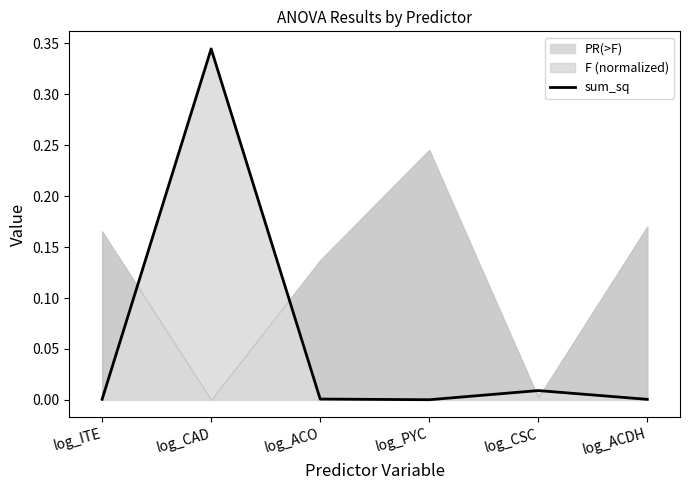

True or false: the data shows 0.0 at log_CSC.

False